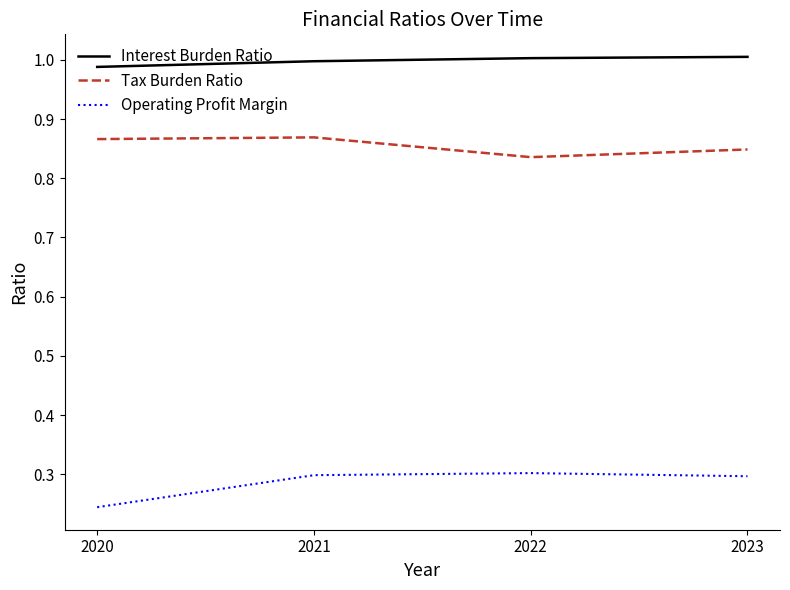

At how many categories does at least one series exceed 0?

4